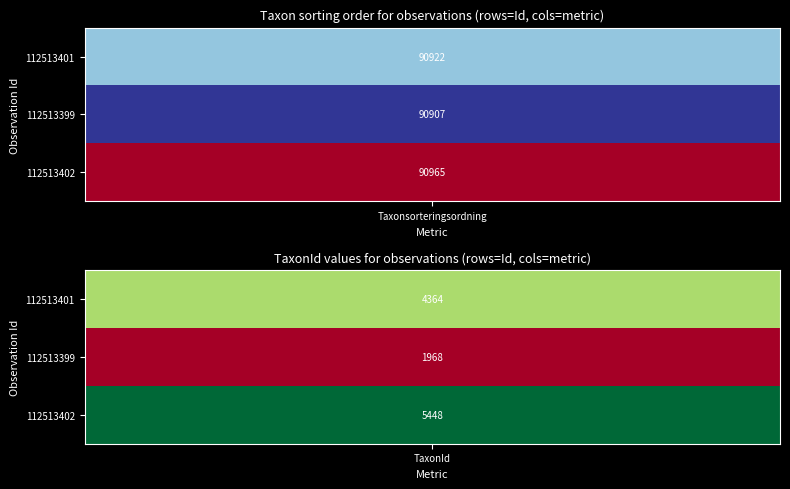

What is the sum of all 112513401 values?

95286